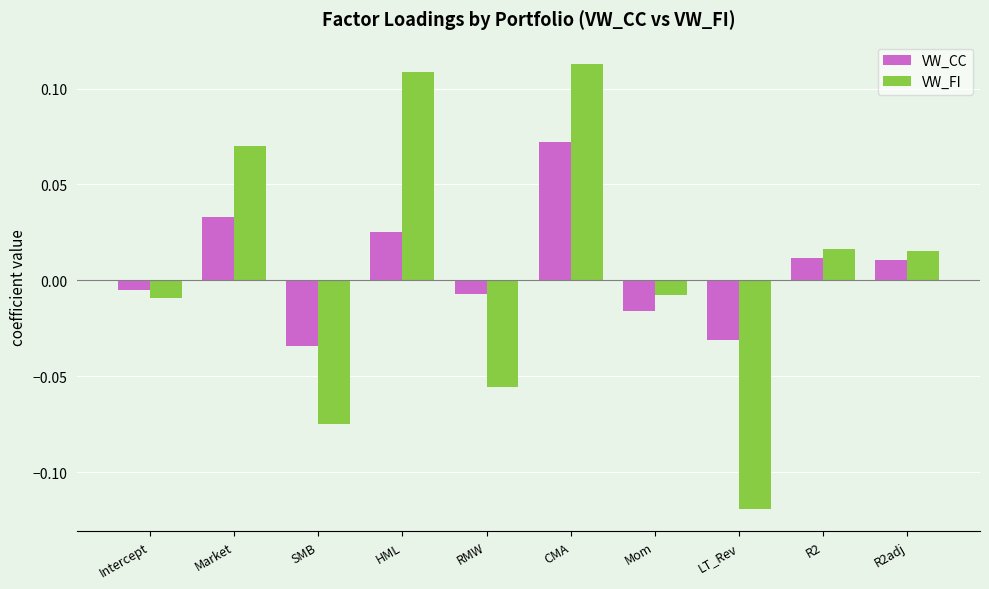

At how many categories does at least one series exceed 0?

5